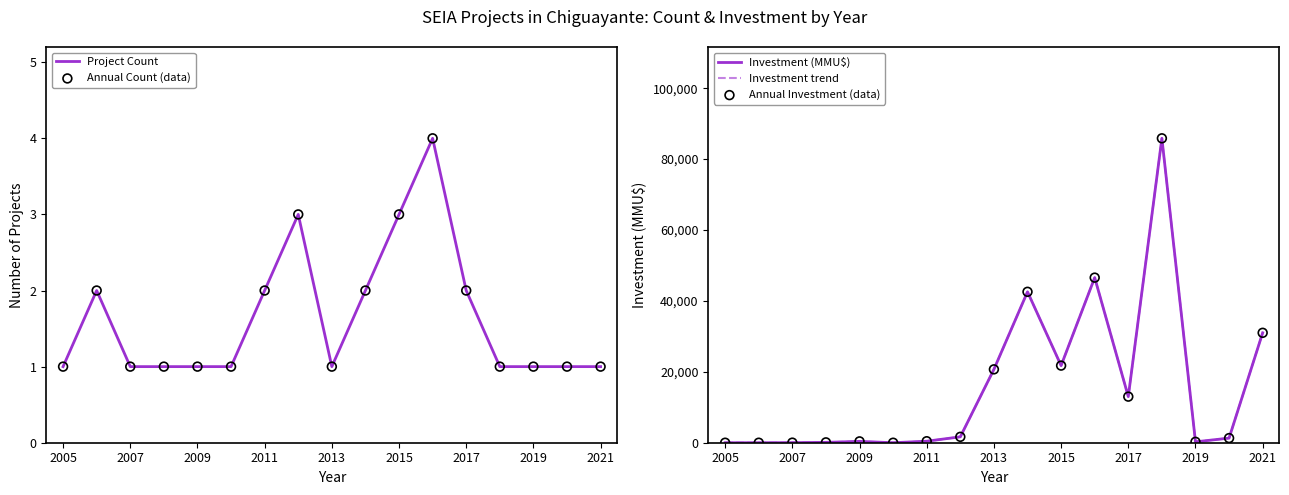

Is it true that Project Count equals 2 at 2017?

True